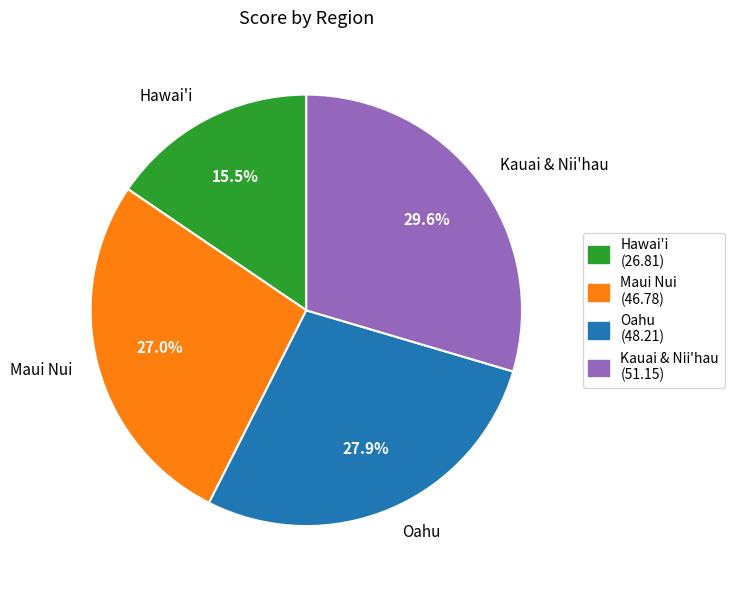

What is the largest slice in the pie chart?

Kauai & Nii'hau